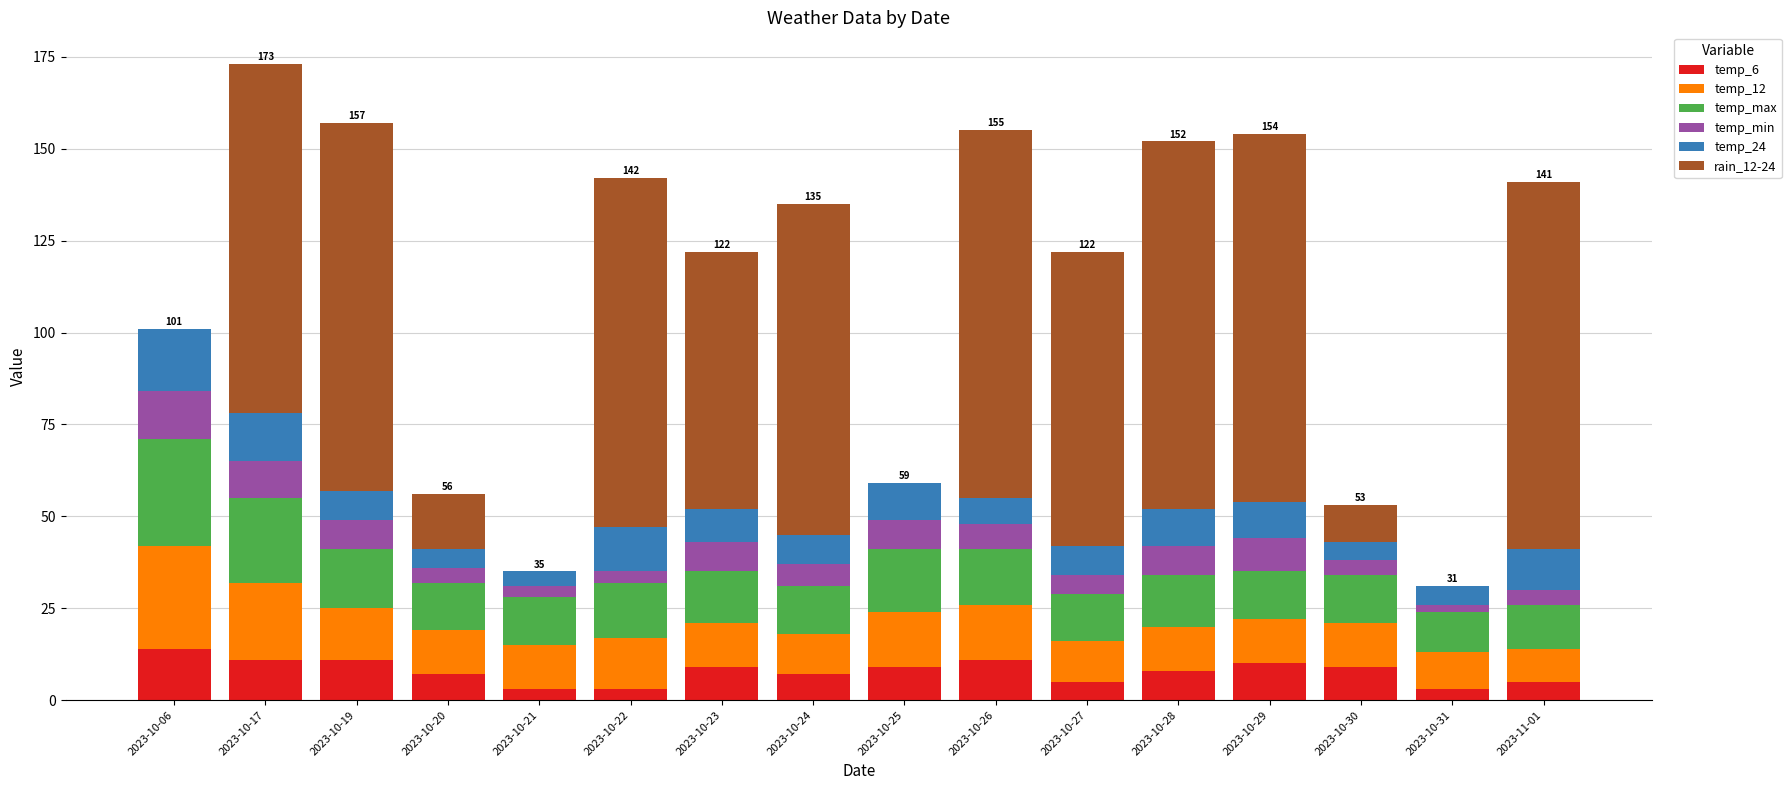

True or false: temp_6 has a value of 11 at 2023-10-17.

True